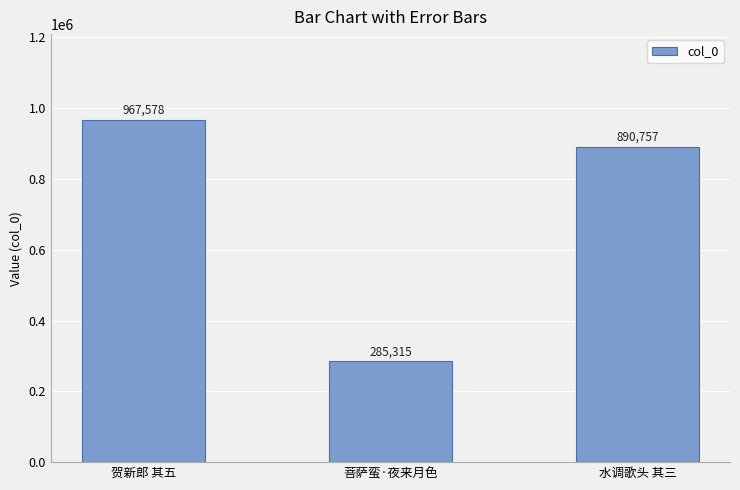

Is it true that the value at 水调歌头 其三 is 186769?

False